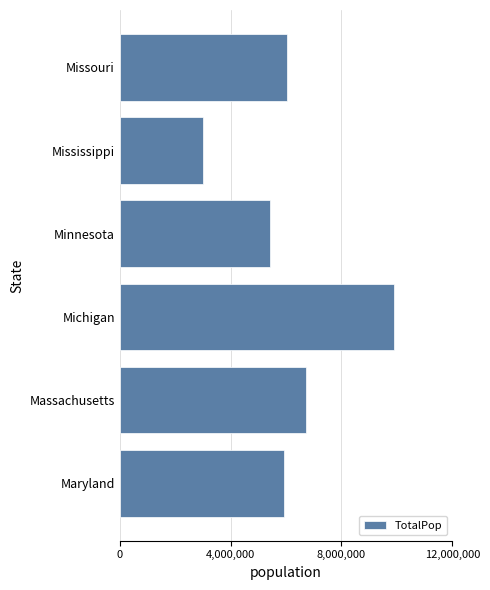

What is the difference between the maximum and minimum values?

6912490